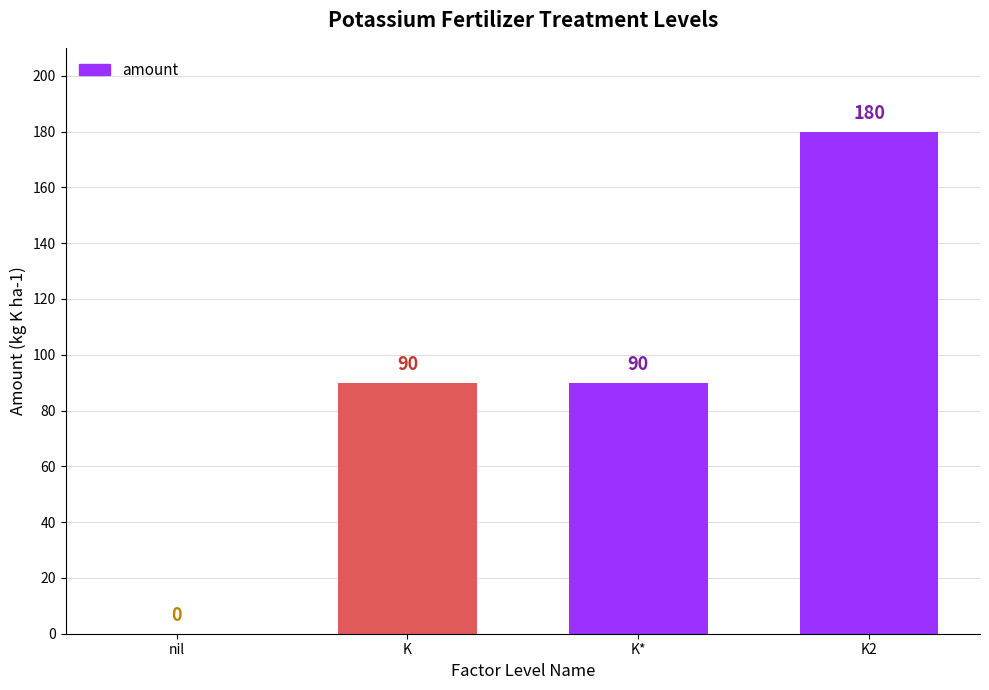

Reading left to right, what are all the values shown in this chart?

0	90	90	180